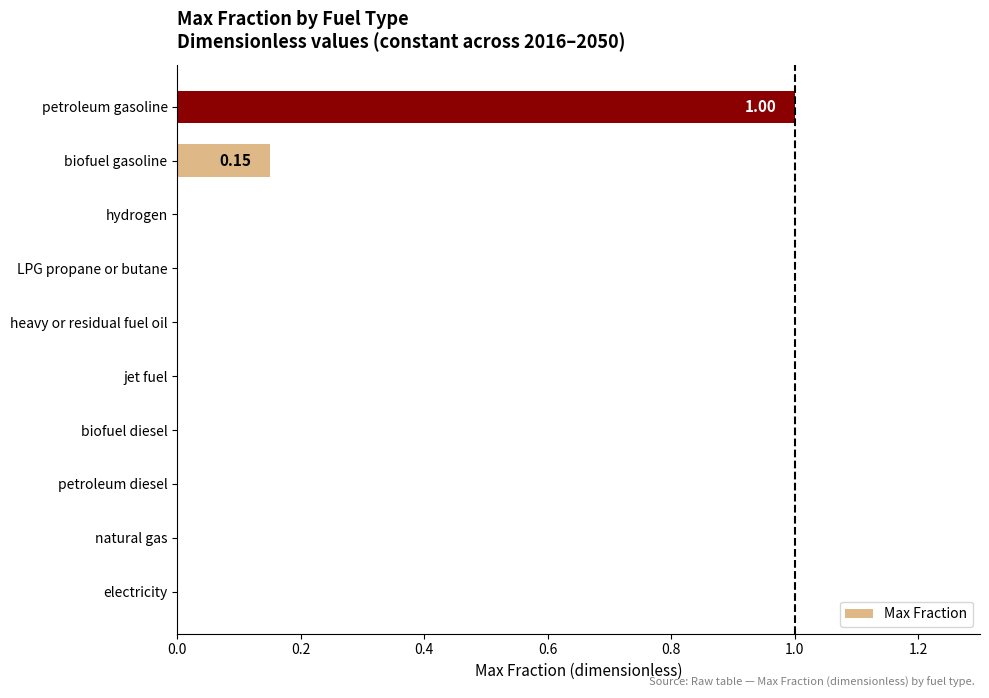

Are the bars grouped side by side (vs. stacked)?

No